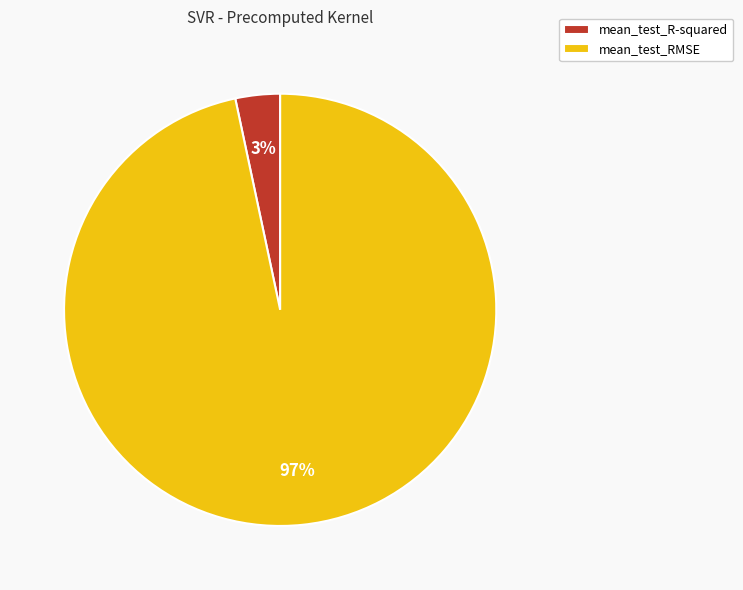

Combined, do mean_test_R-squared and mean_test_RMSE account for over 50%?

Yes